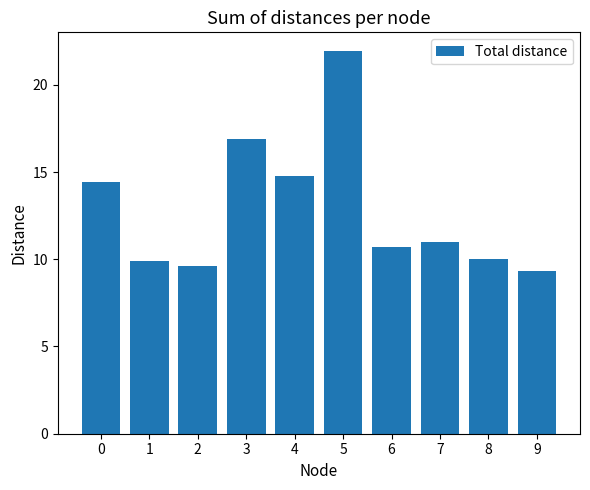

True or false: the data shows 5.5 at 1.

False